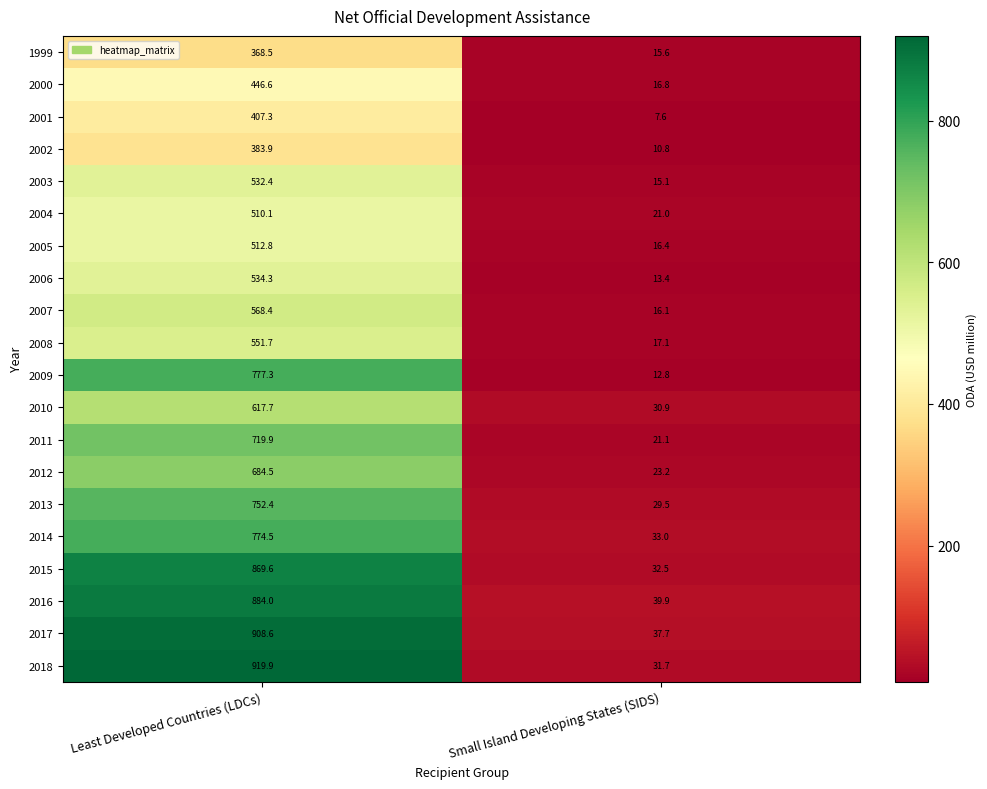

How many data points does each series have?

2